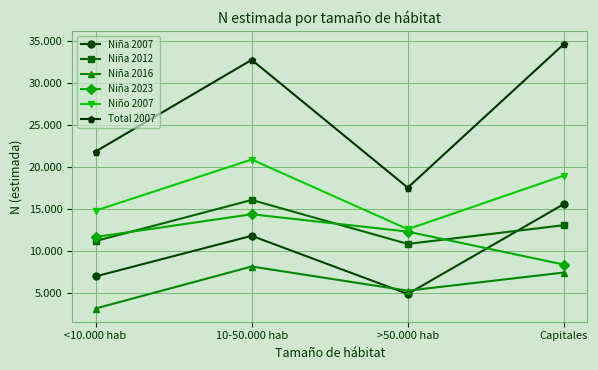

What are all the series names shown in the legend?

Niña 2007, Niña 2012, Niña 2016, Niña 2023, Niño 2007, Total 2007